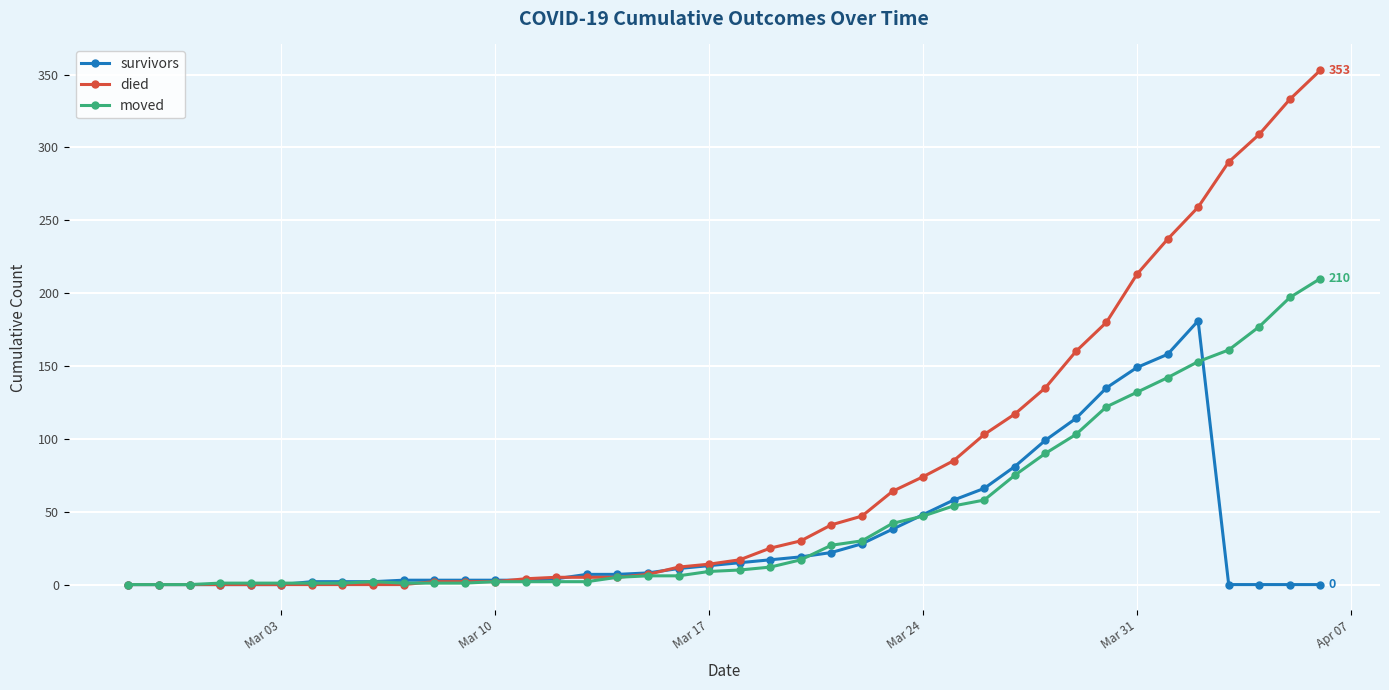

Which series has the largest total across all categories?

died